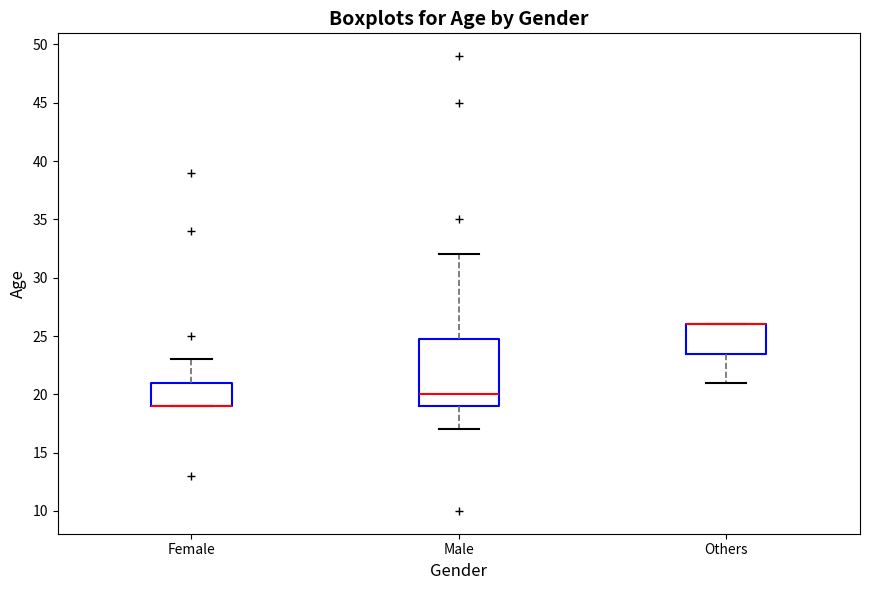

Reading left to right, read every box against the y-axis: the position of its median line, the range the box covers, and the ends of its whiskers. The values are not printed on the chart, so give them approximately, as read against the axis.

Female: median 19.0 (drawn on the box's lower edge), box 19.0 to 21.0, whiskers 19.0 to 23.0
Male: median 20.0, box 19.0 to 25.0, whiskers 17.0 to 32.0
Others: median 26.0 (drawn on the box's upper edge), box 23.5 to 26.0, whiskers 21.0 to 26.0